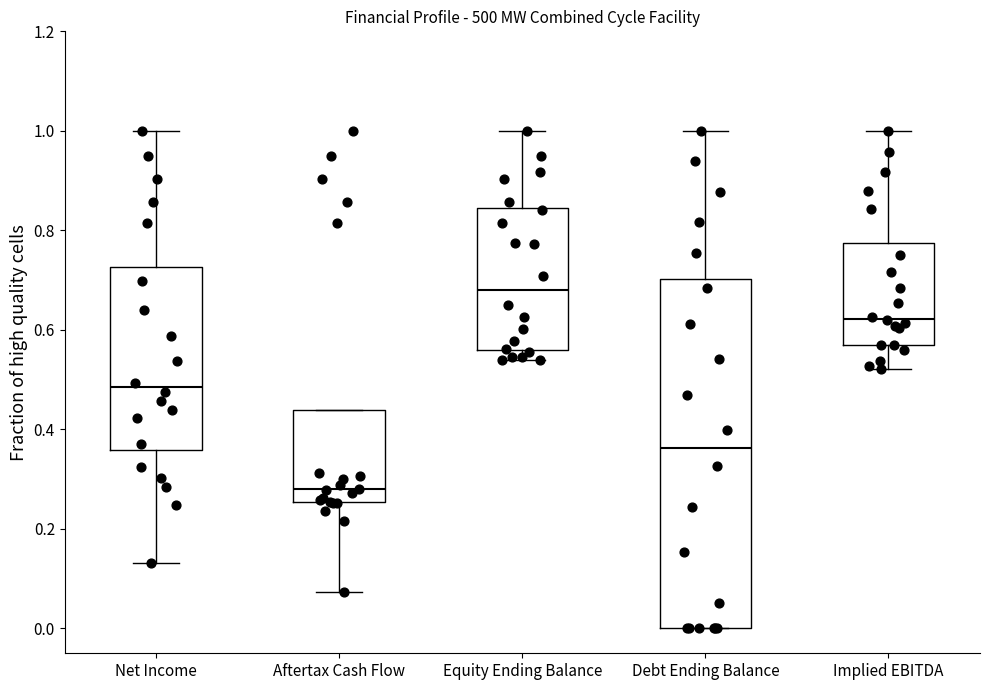

Reading left to right, read every box against the y-axis: the position of its median line, the range the box covers, and the ends of its whiskers. The values are not printed on the chart, so give them approximately, as read against the axis.

Net Income: median 0.48, box 0.36 to 0.72, whiskers 0.14 to 1.00
Aftertax Cash Flow: median 0.28, box 0.26 to 0.44, whiskers 0.08 to 0.44
Equity Ending Balance: median 0.68, box 0.56 to 0.84, whiskers 0.54 to 1.00
Debt Ending Balance: median 0.36, box 0.00 to 0.70, whiskers 0.00 to 1.00
Implied EBITDA: median 0.62, box 0.56 to 0.78, whiskers 0.52 to 1.00